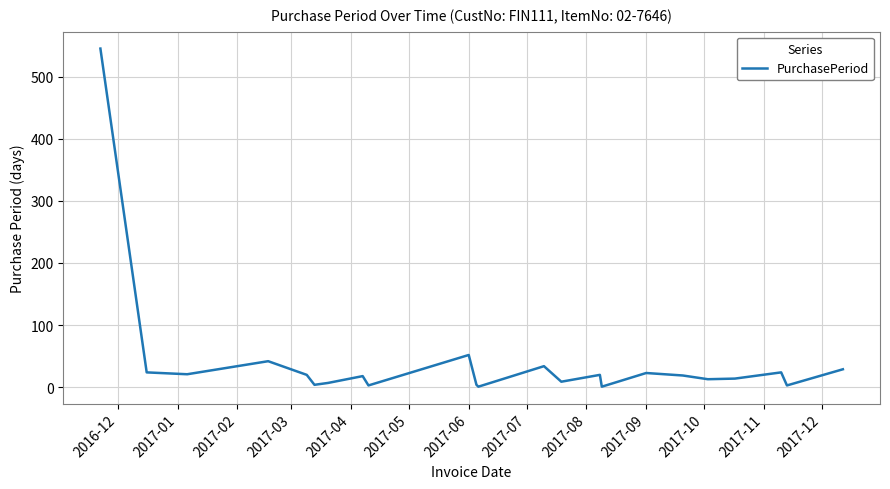

What is the greatest value displayed?

545